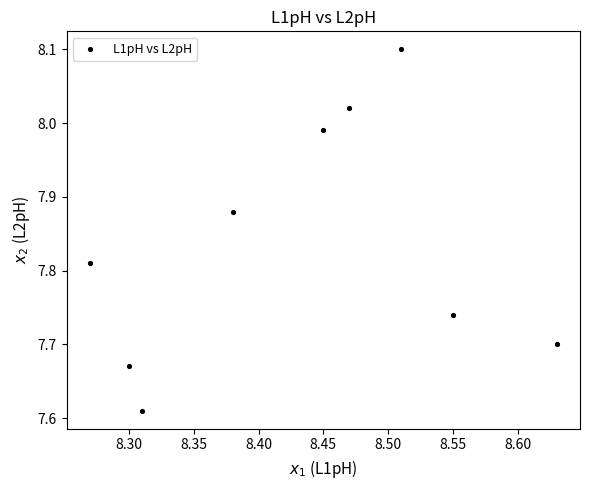

What is the range of X values (max minus min)?

0.4